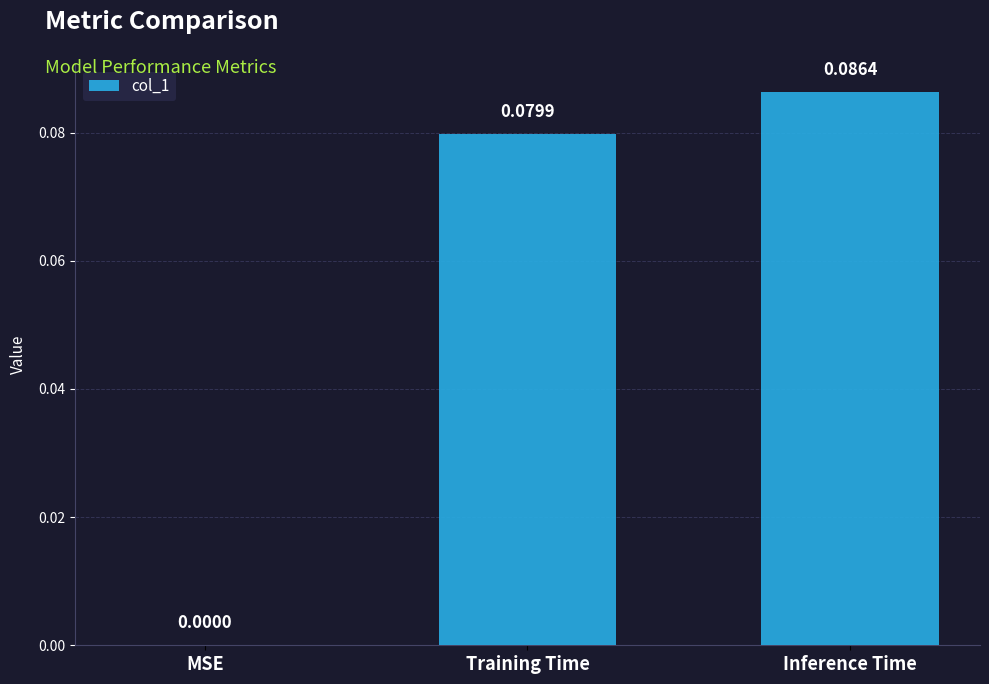

At which label is the value closest to 0?

MSE